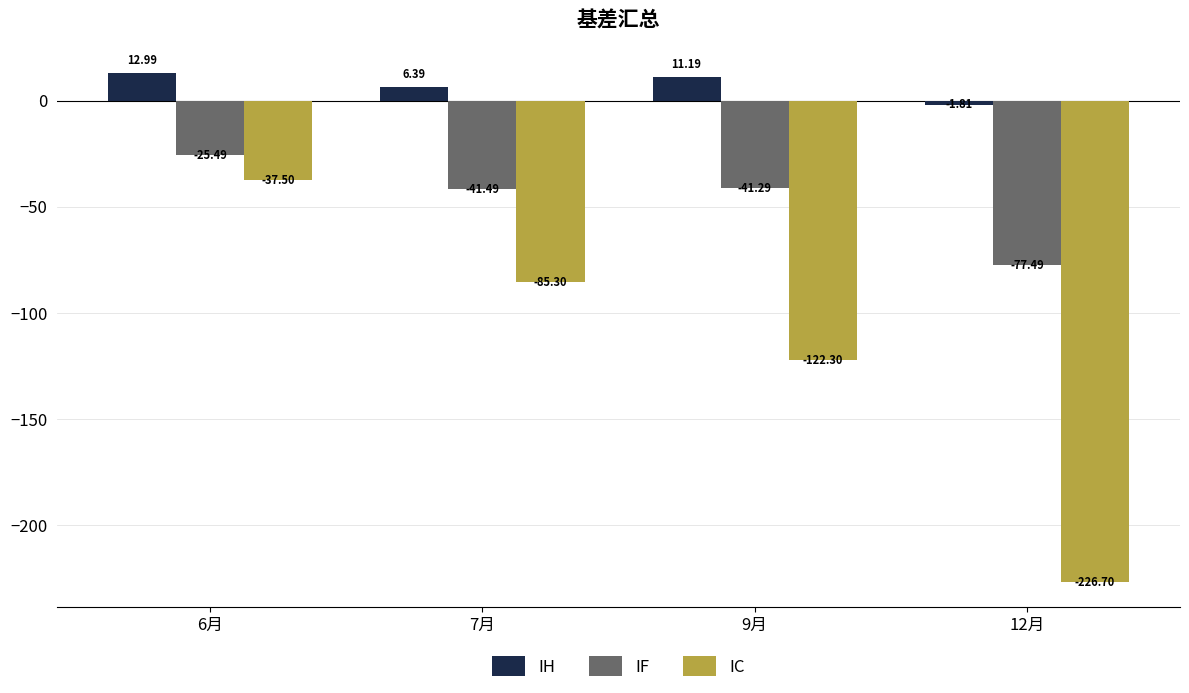

Is it true that IC equals -90.4 at 12月?

False